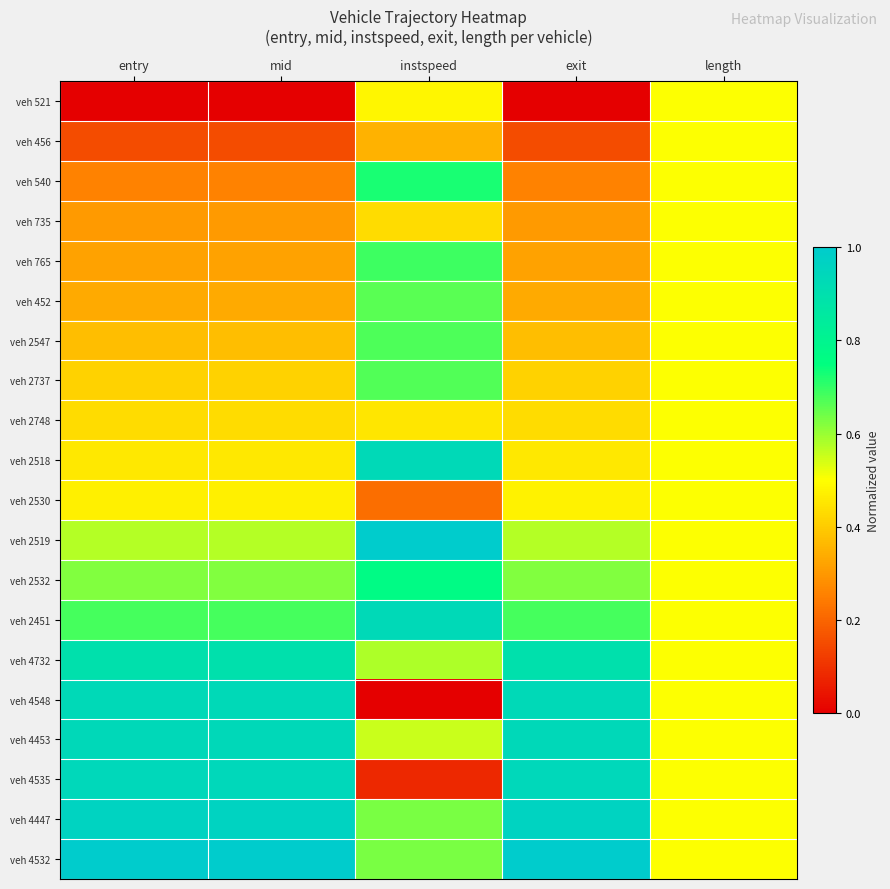

Reading left to right, what are all the values shown in this chart?

veh 521: entry=0.0	mid=0.0	instspeed=0.5	exit=0.0	length=0.5
veh 456: entry=0.2	mid=0.2	instspeed=0.3	exit=0.2	length=0.5
veh 540: entry=0.3	mid=0.3	instspeed=0.7	exit=0.3	length=0.5
veh 735: entry=0.3	mid=0.3	instspeed=0.4	exit=0.3	length=0.5
veh 765: entry=0.3	mid=0.3	instspeed=0.7	exit=0.3	length=0.5
veh 452: entry=0.3	mid=0.3	instspeed=0.7	exit=0.3	length=0.5
veh 2547: entry=0.4	mid=0.4	instspeed=0.7	exit=0.4	length=0.5
veh 2737: entry=0.4	mid=0.4	instspeed=0.7	exit=0.4	length=0.5
veh 2748: entry=0.4	mid=0.4	instspeed=0.5	exit=0.4	length=0.5
veh 2518: entry=0.5	mid=0.5	instspeed=0.9	exit=0.5	length=0.5
veh 2530: entry=0.5	mid=0.5	instspeed=0.2	exit=0.5	length=0.5
veh 2519: entry=0.6	mid=0.6	instspeed=1.0	exit=0.6	length=0.5
veh 2532: entry=0.6	mid=0.6	instspeed=0.8	exit=0.6	length=0.5
veh 2451: entry=0.7	mid=0.7	instspeed=0.9	exit=0.7	length=0.5
veh 4732: entry=0.9	mid=0.9	instspeed=0.6	exit=0.9	length=0.5
veh 4548: entry=0.9	mid=0.9	instspeed=0.0	exit=0.9	length=0.5
veh 4453: entry=0.9	mid=0.9	instspeed=0.6	exit=0.9	length=0.5
veh 4535: entry=0.9	mid=0.9	instspeed=0.1	exit=0.9	length=0.5
veh 4447: entry=1.0	mid=1.0	instspeed=0.6	exit=1.0	length=0.5
veh 4532: entry=1.0	mid=1.0	instspeed=0.6	exit=1.0	length=0.5